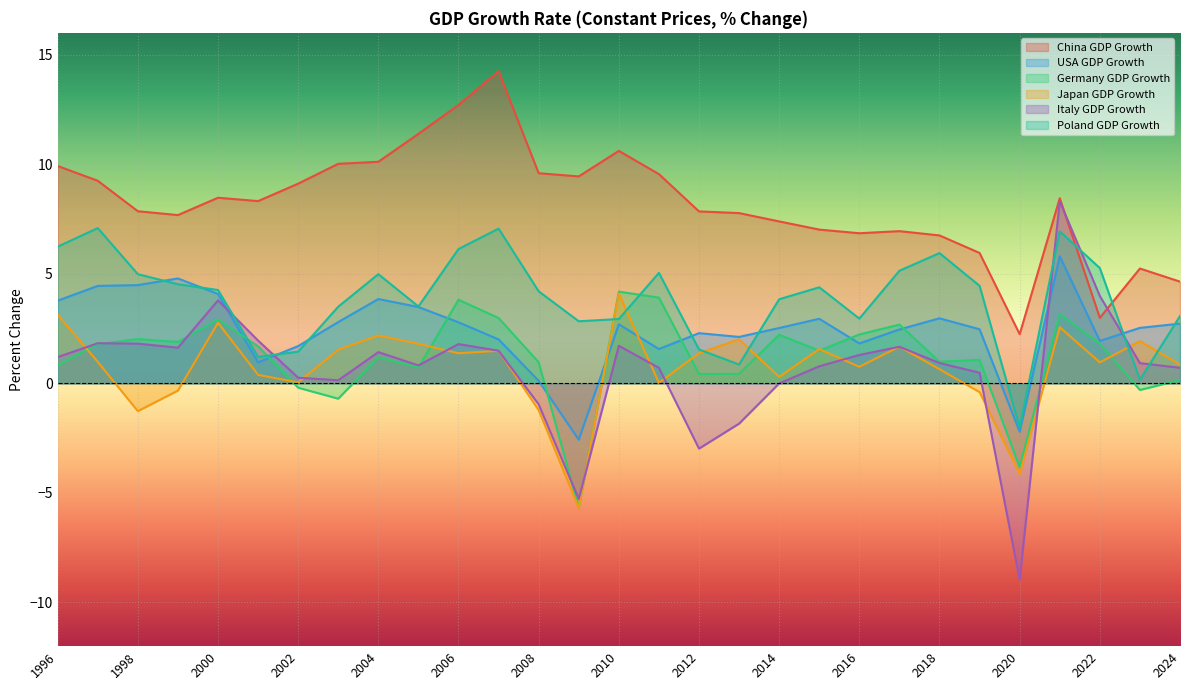

The Germany GDP Growth series shows 1.5 at 2015. True or false?

True